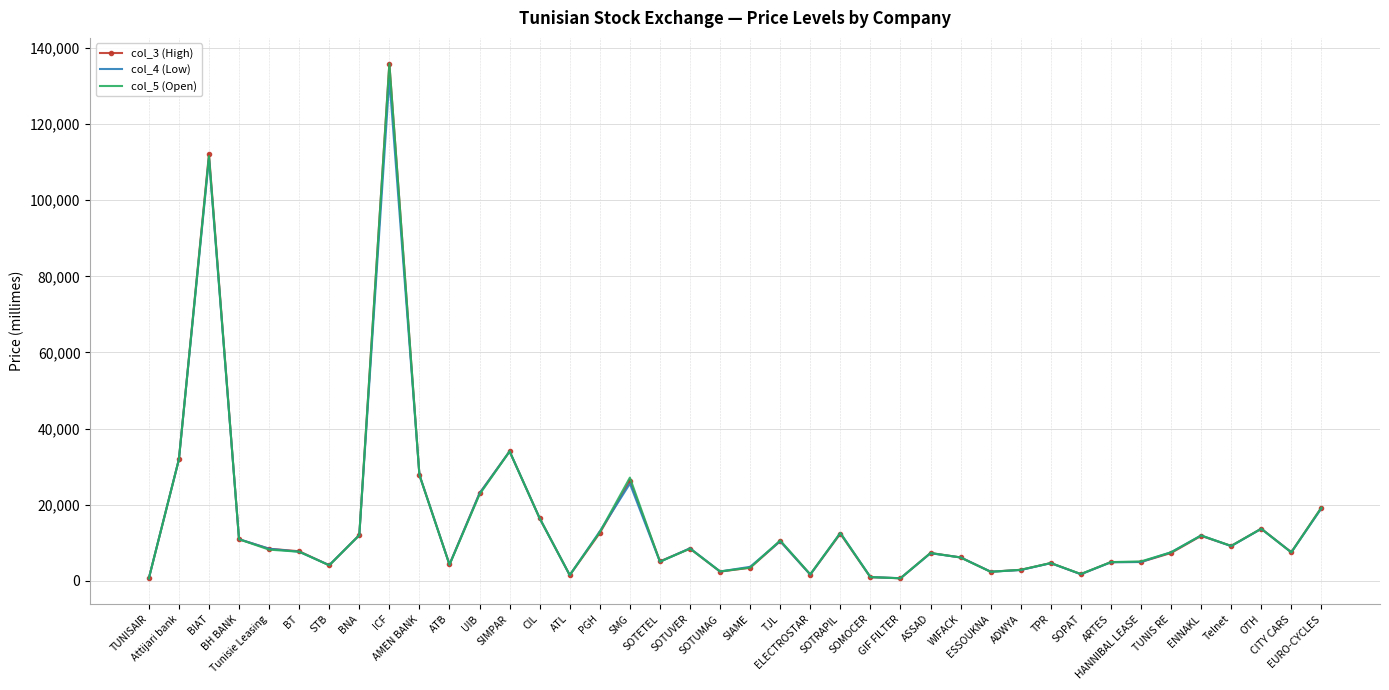

Is the value of col_3 (High) at SMG greater than the value of col_4 (Low) at AMEN BANK?

No